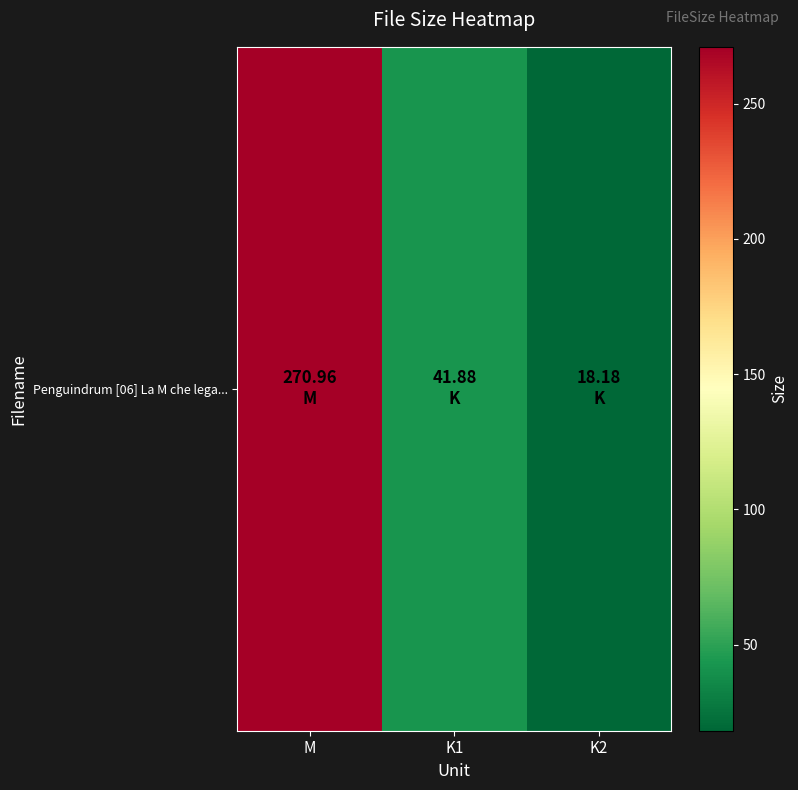

What is the difference between the maximum and minimum values?

252.8